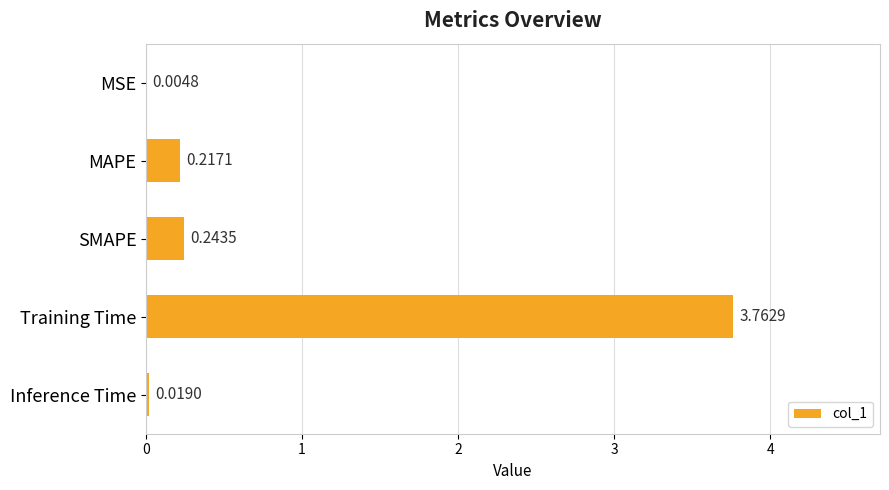

How many distinct data groups are displayed?

1